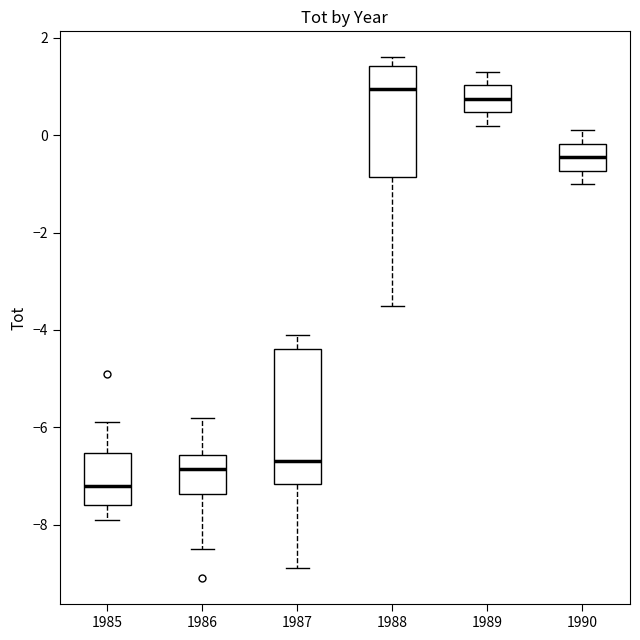

Where does the median line of the box at x = 1985 sit on the y-axis? The values are not printed on the chart, so give them approximately, as read against the axis.

-7.2